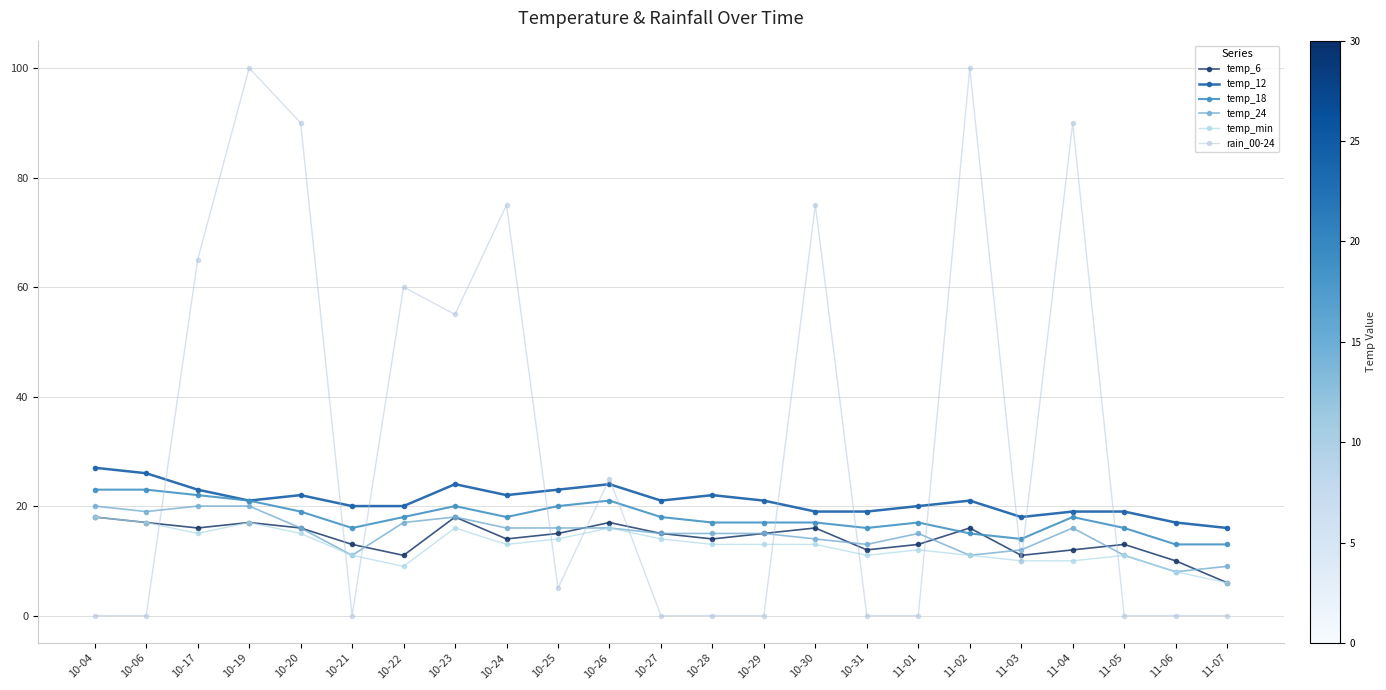

What is the difference between the second highest and second lowest values in the temp_12 series?

9